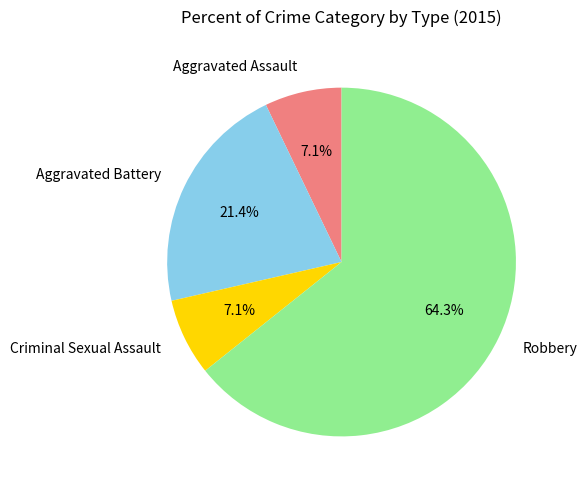

Does Aggravated Battery account for over 50% of the chart?

No